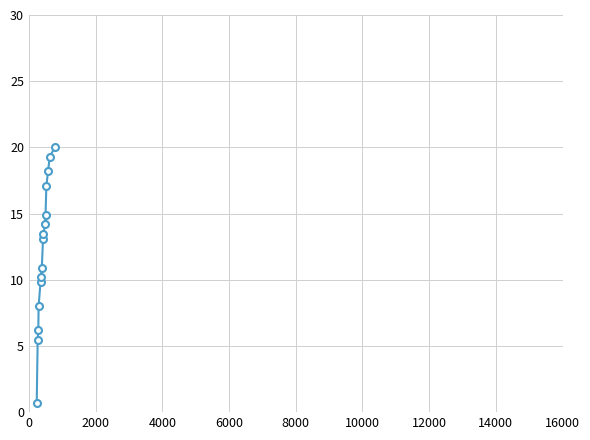

What is the value of the 5th point from the left?

9.8